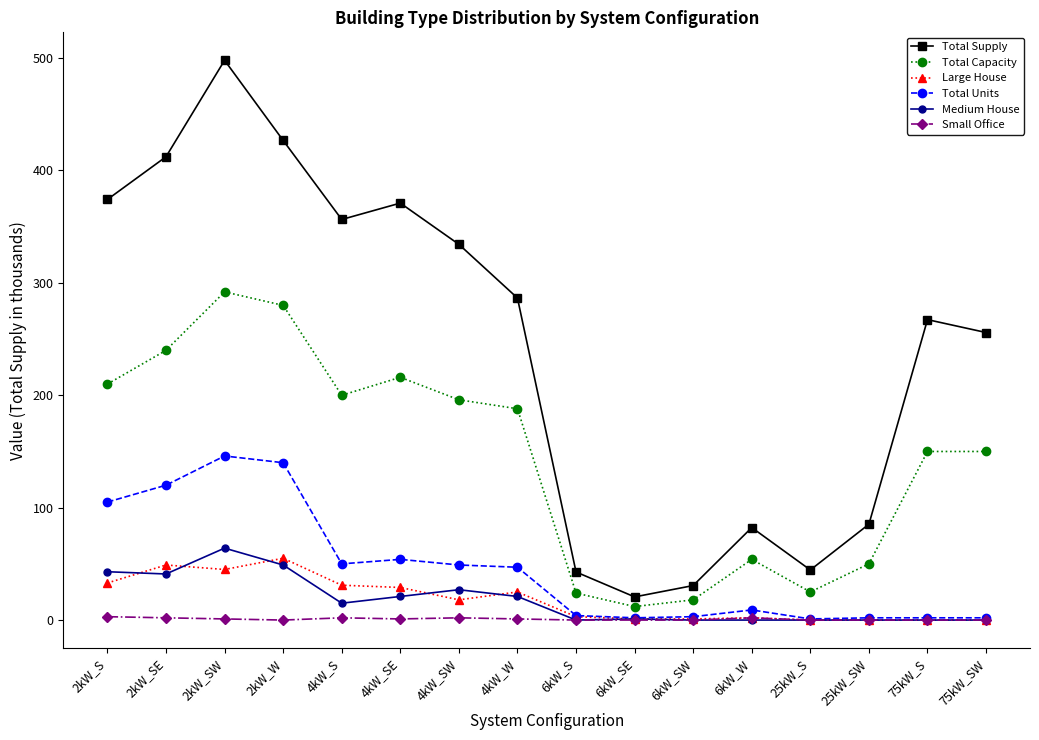

How many lines are shown in the chart?

6